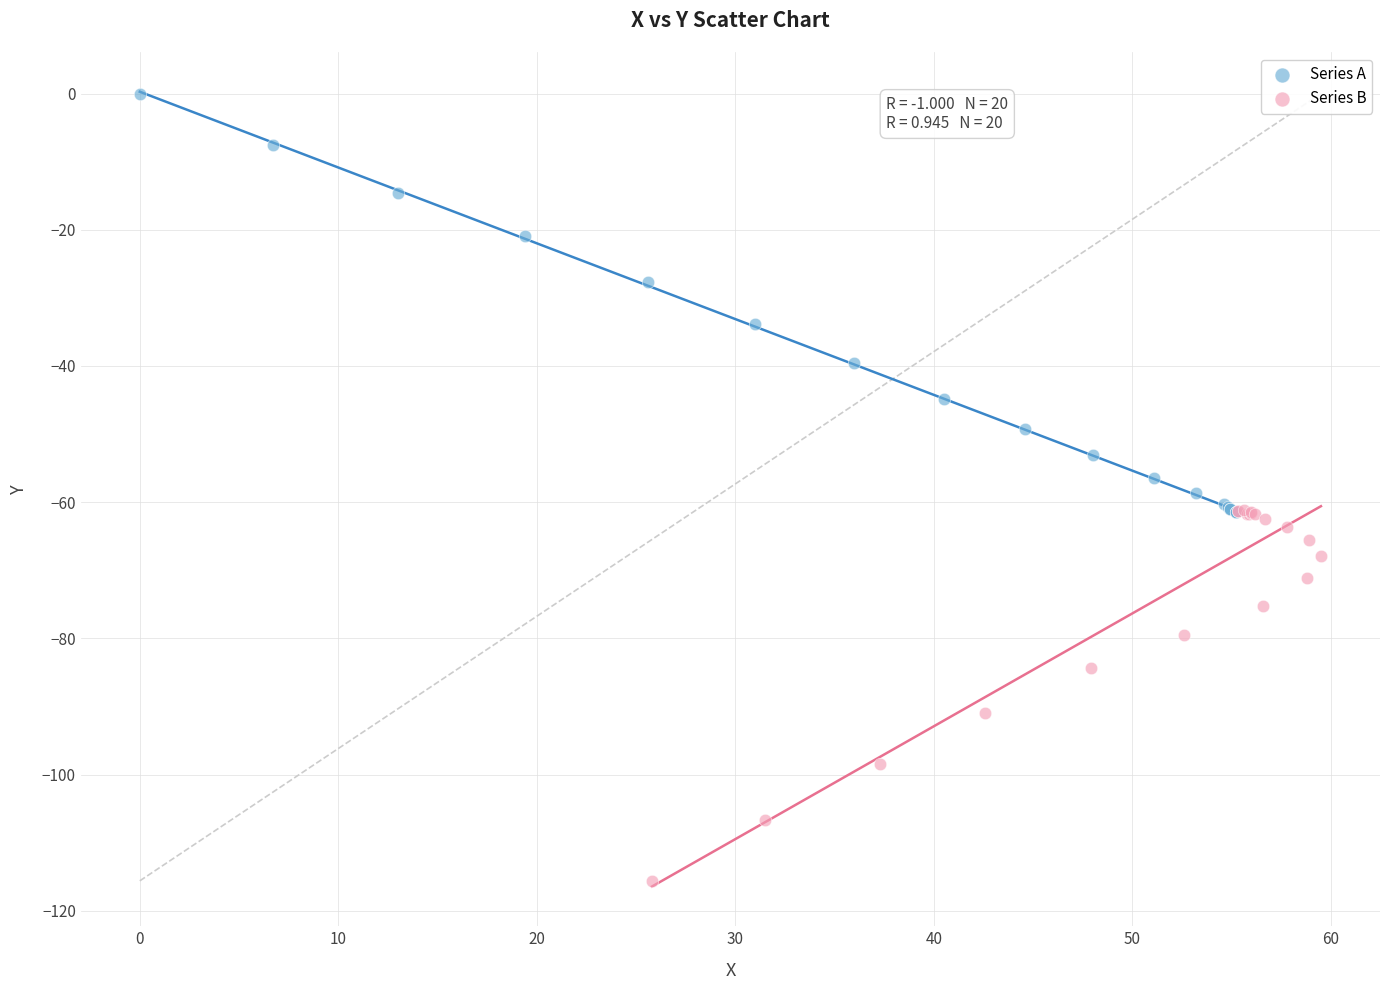

What are all the series names shown in the legend?

Series A, Series B